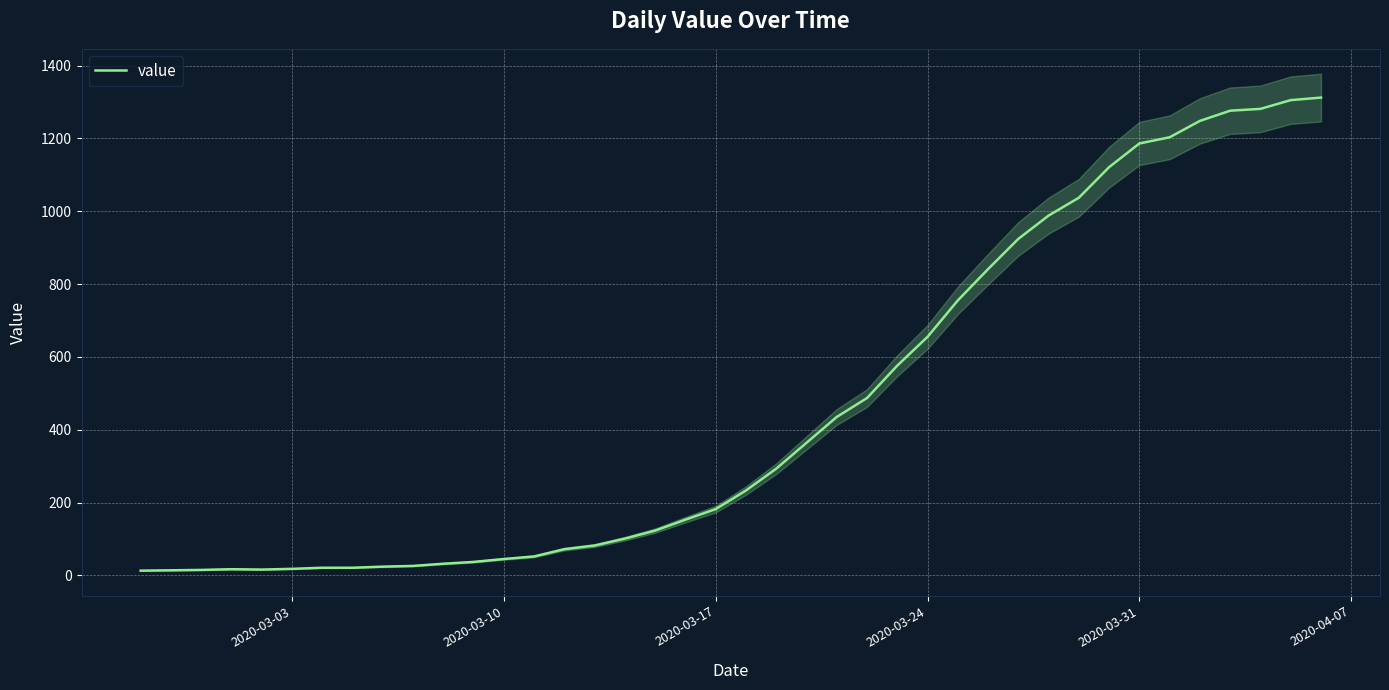

What is the difference between the maximum and minimum values?

1299